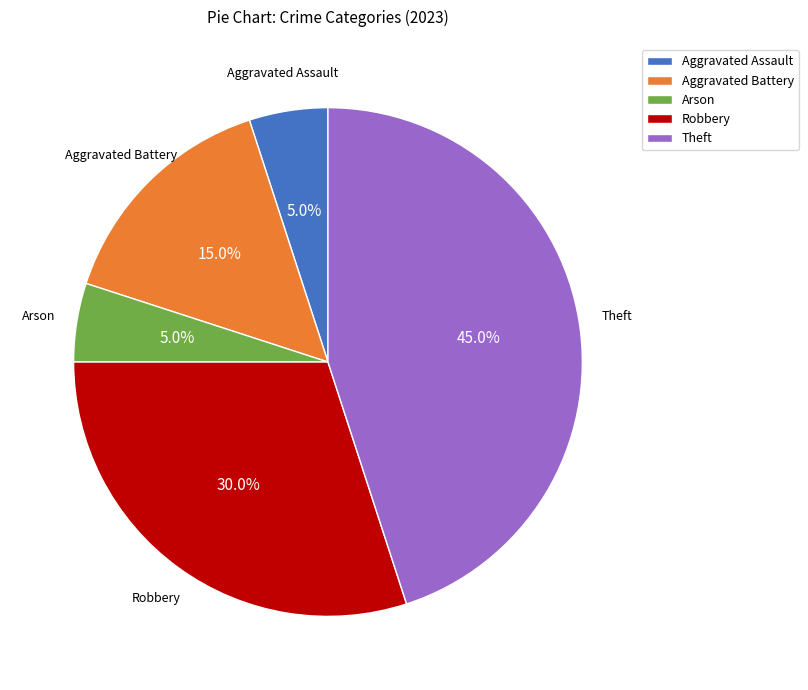

How many slices are in this pie chart?

5